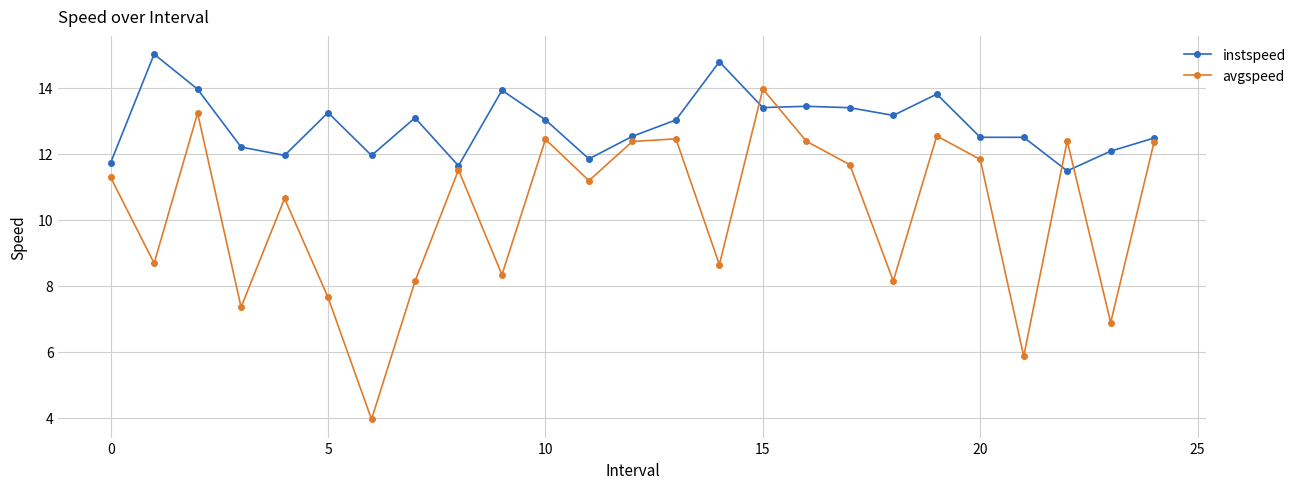

Which series ends up on top after the final intersection of avgspeed and instspeed?

instspeed